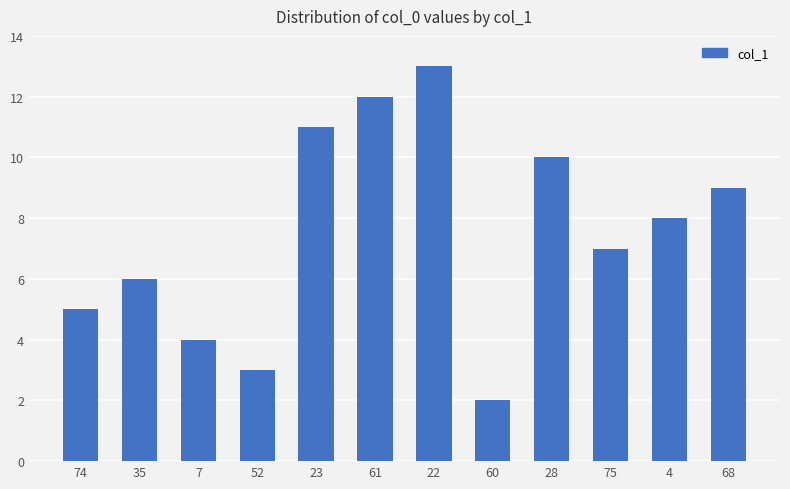

Which has a higher value, 35 or 68?

68